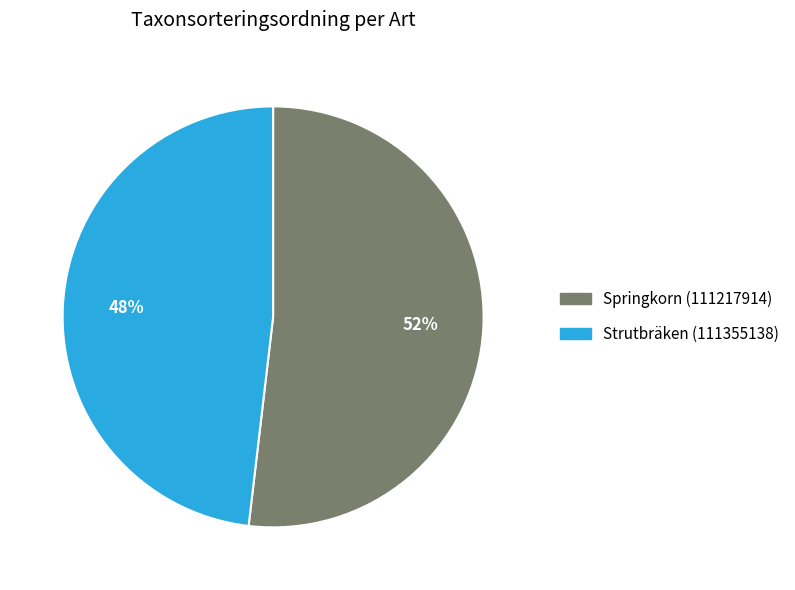

How many slices are in this pie chart?

2